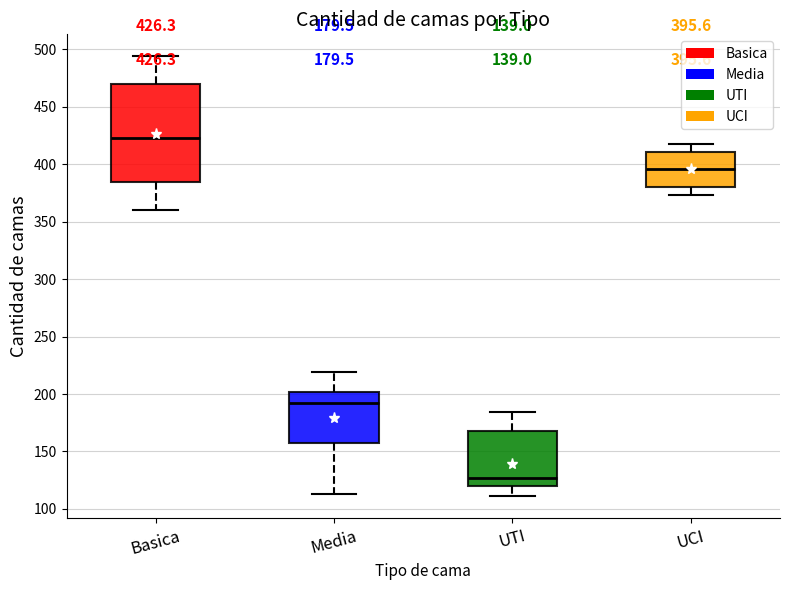

Which box's median line is the lowest?

UTI